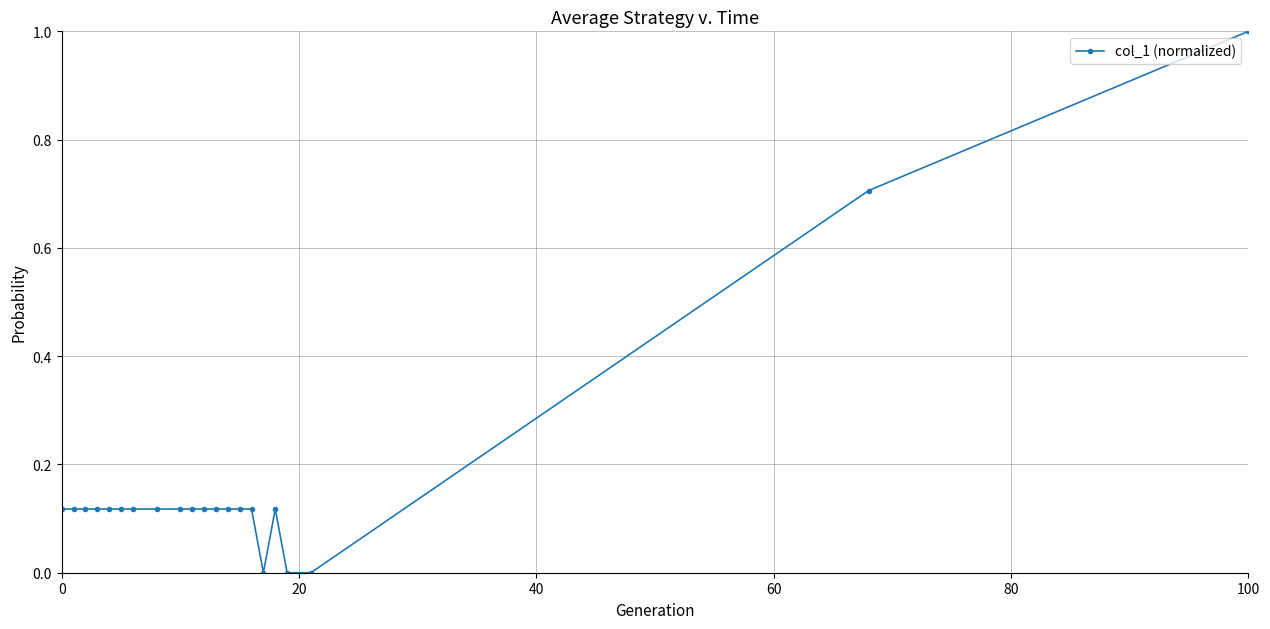

What is the greatest value displayed?

1.0